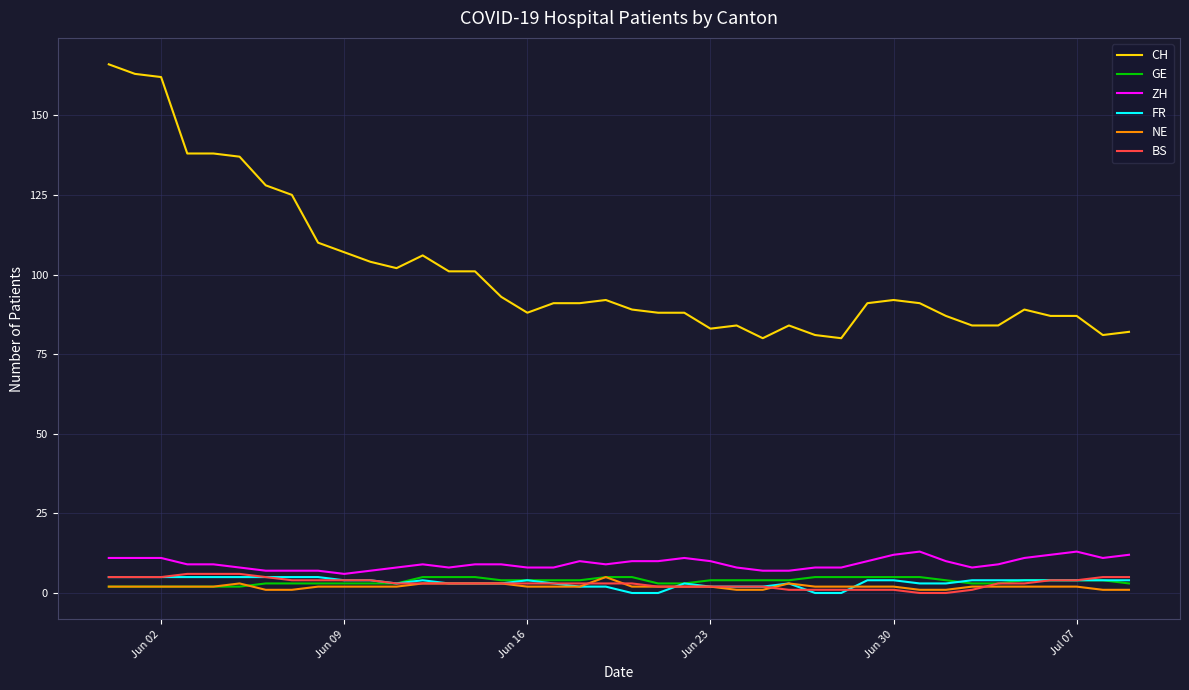

Which series has the widest spread of values?

CH